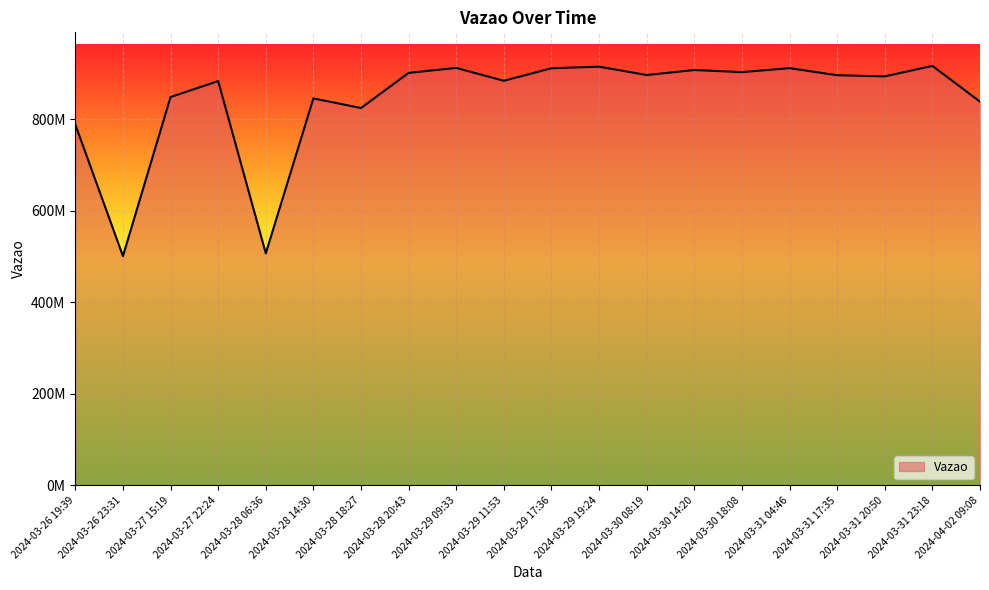

True or false: the data has more than 0 interior local peaks.

True